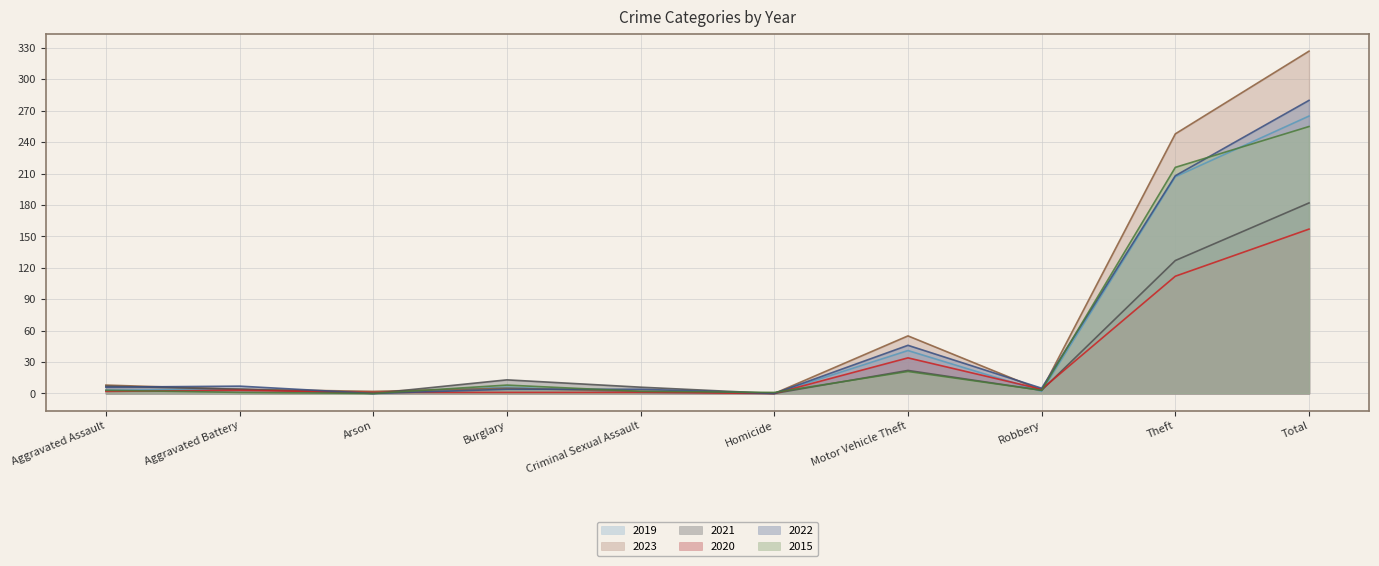

Which series changed the most between Aggravated Assault and Criminal Sexual Assault?

2023